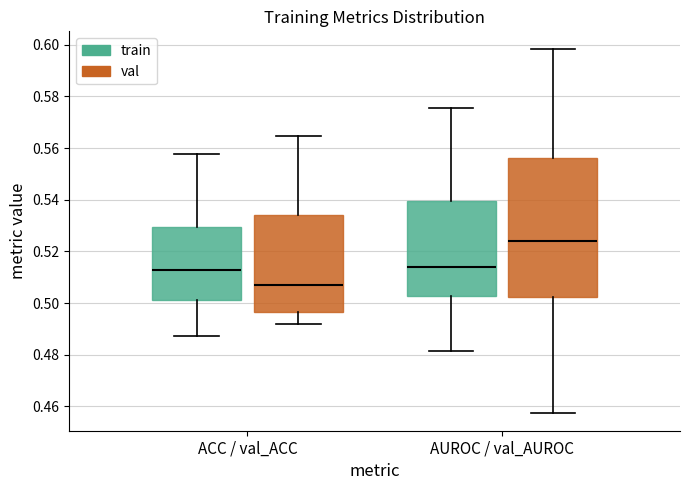

Which box is the tallest, from its lower edge to its upper edge?

AUROC / val_AUROC (val)